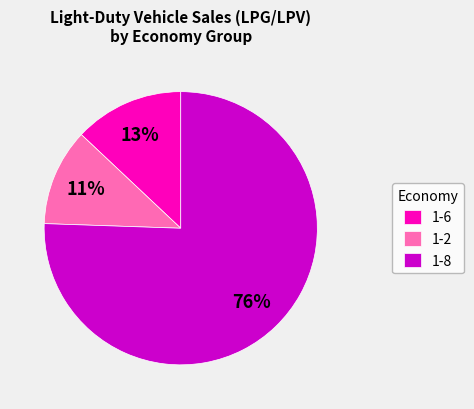

Do 1-6 and 1-2 together represent more than half of the pie?

No